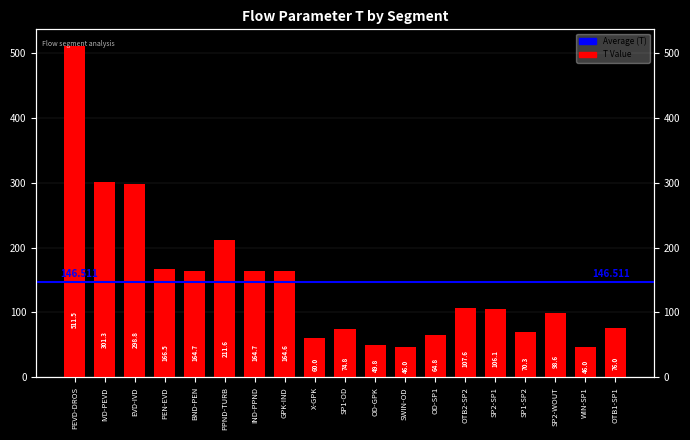

True or false: the data shows 49.8 at OD-GPK.

True